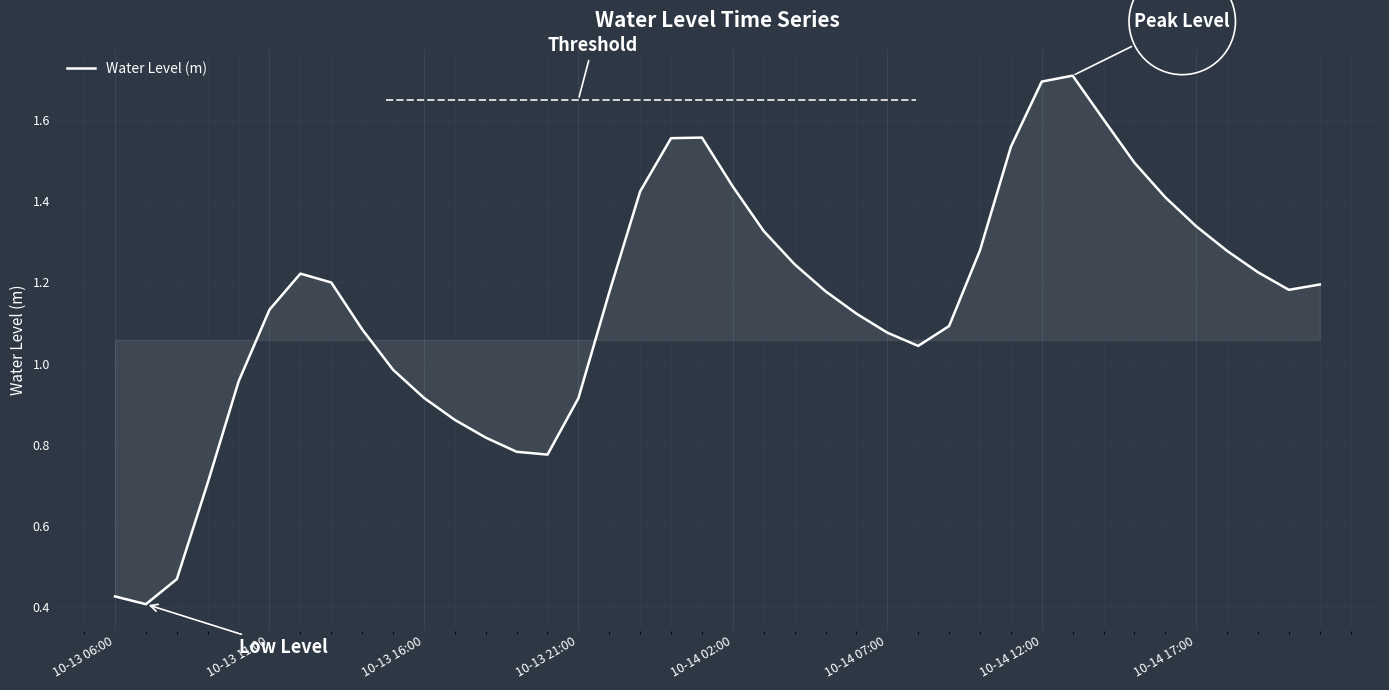

What is the maximum value shown in the chart?

1.7